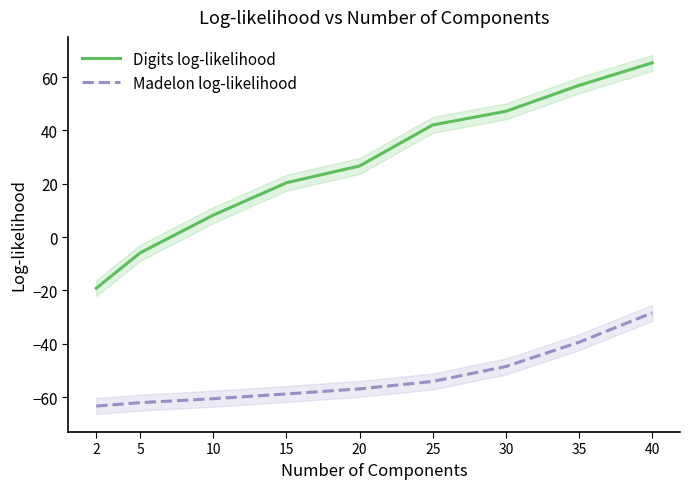

Reading left to right, extract all data points from this chart.

Digits log-likelihood: 2=-19.1	5=-5.9	10=8.3	15=20.4	20=26.7	25=42.1	30=47.2	35=56.9	40=65.4
Madelon log-likelihood: 2=-63.3	5=-62.1	10=-60.6	15=-58.8	20=-56.9	25=-54.1	30=-48.5	35=-39.4	40=-28.4